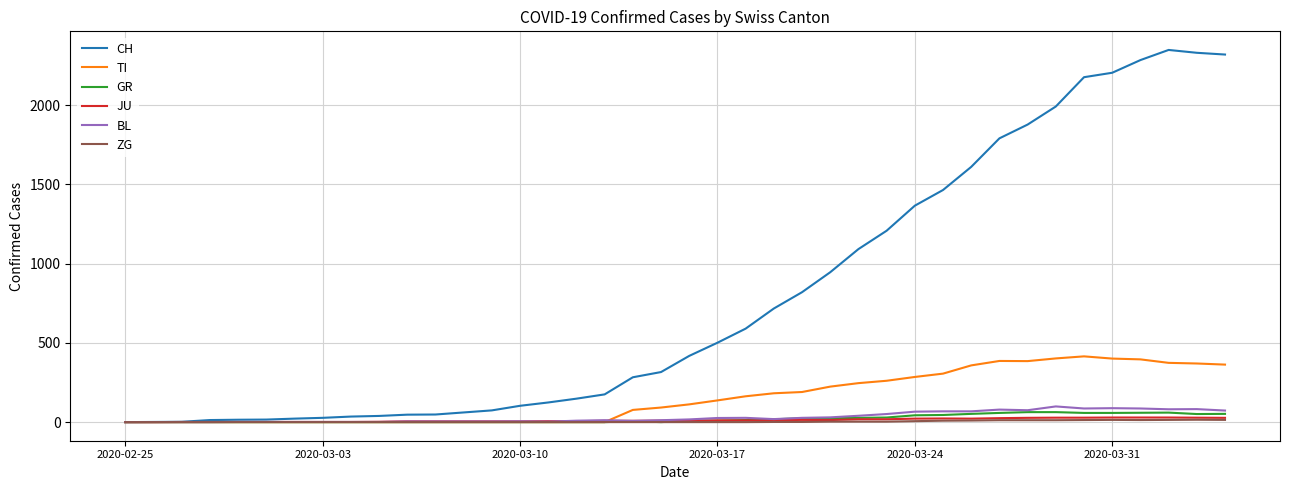

What are all the series names shown in the legend?

CH, TI, GR, JU, BL, ZG